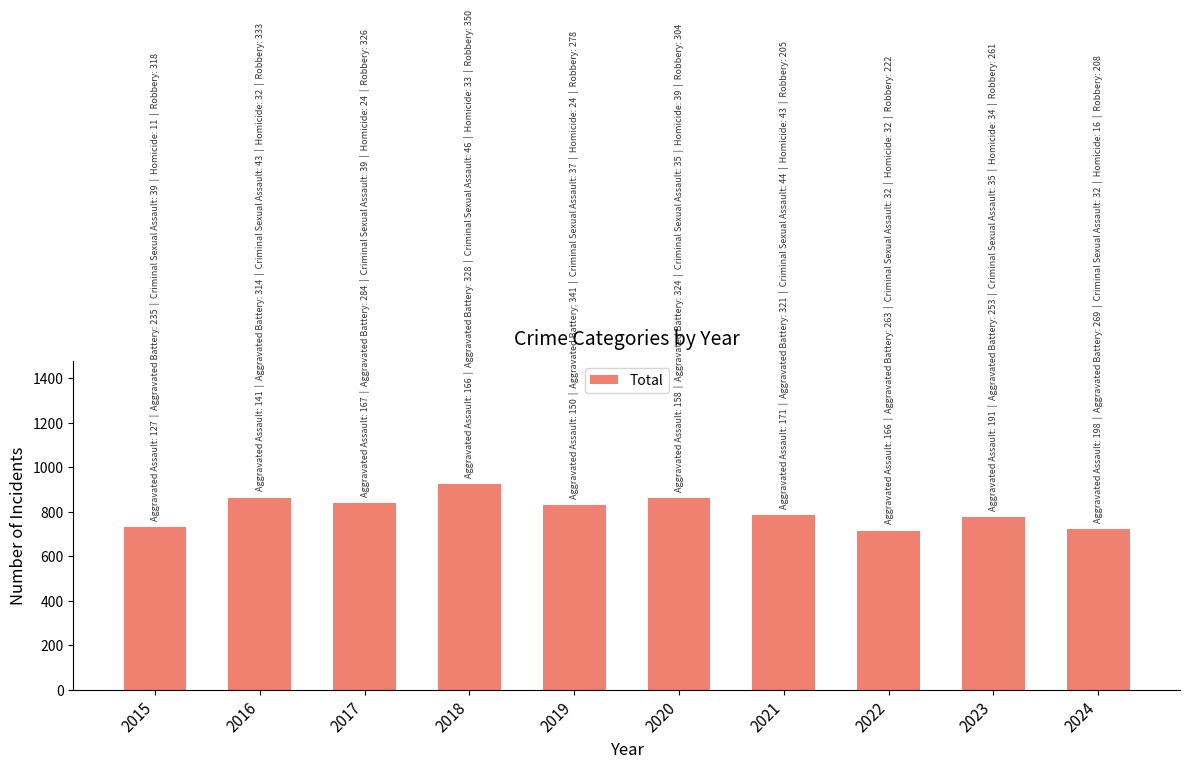

What is the greatest value displayed?

923